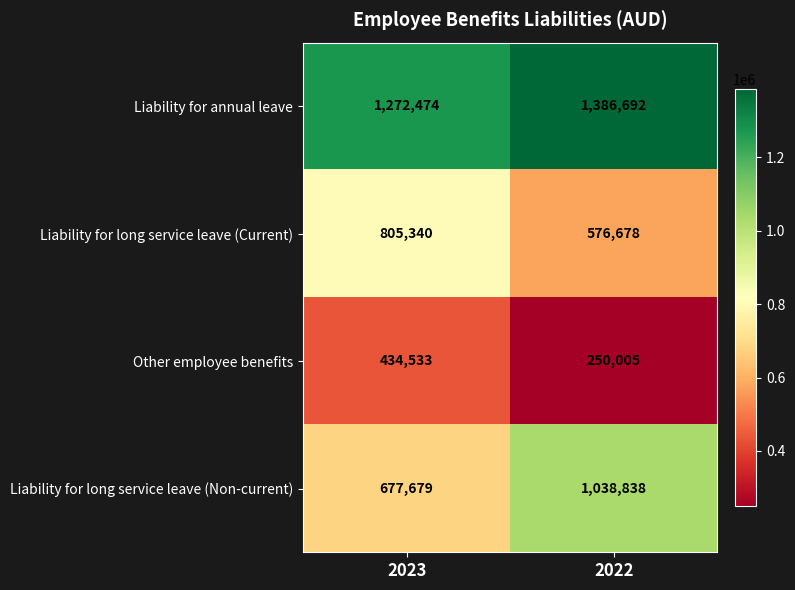

What is the total value across all series at 2022?

3252213